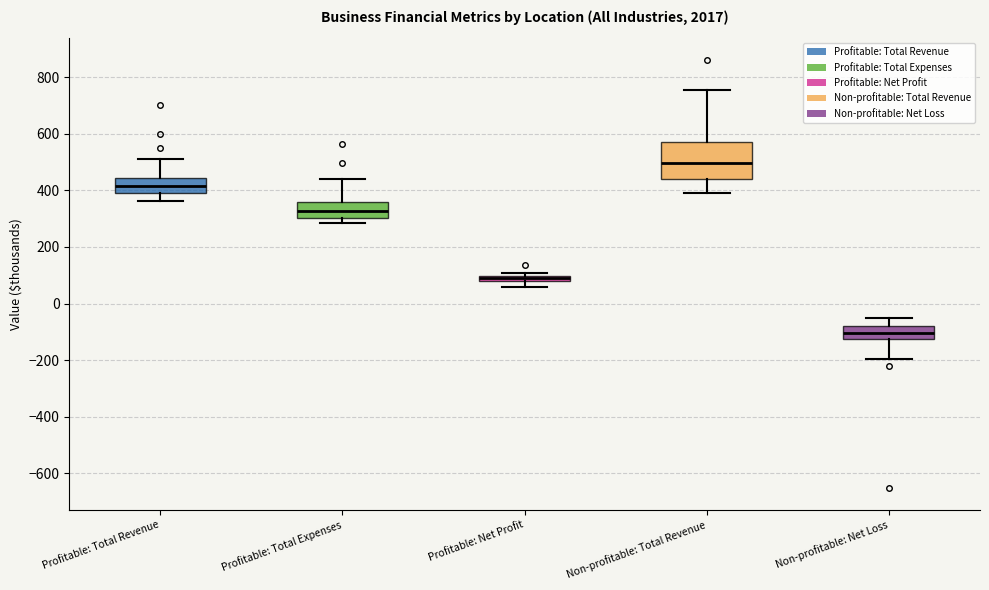

Comparing the boxes themselves (not the whiskers), which one is the tallest?

Non-profitable: Total Revenue